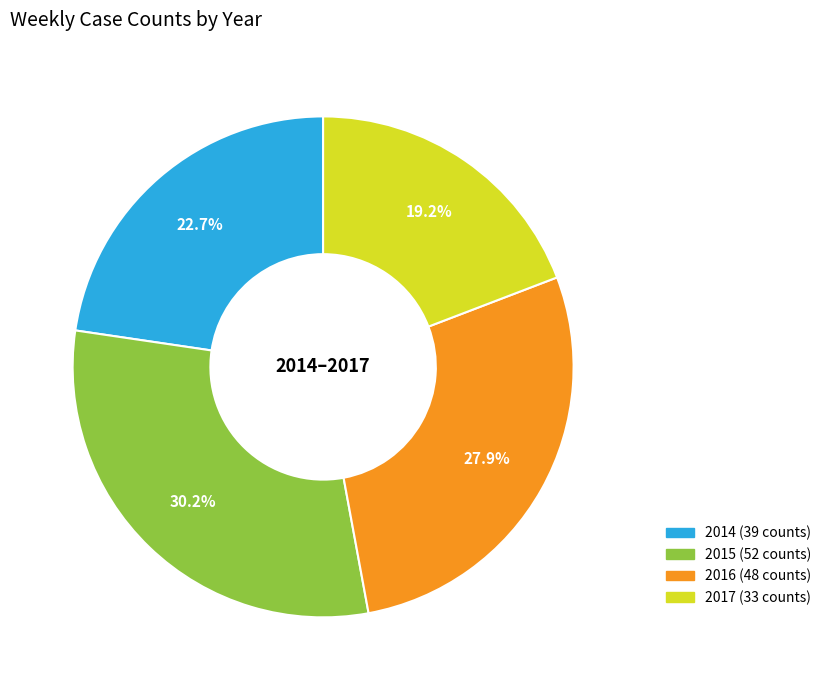

Does any single category account for the majority?

No